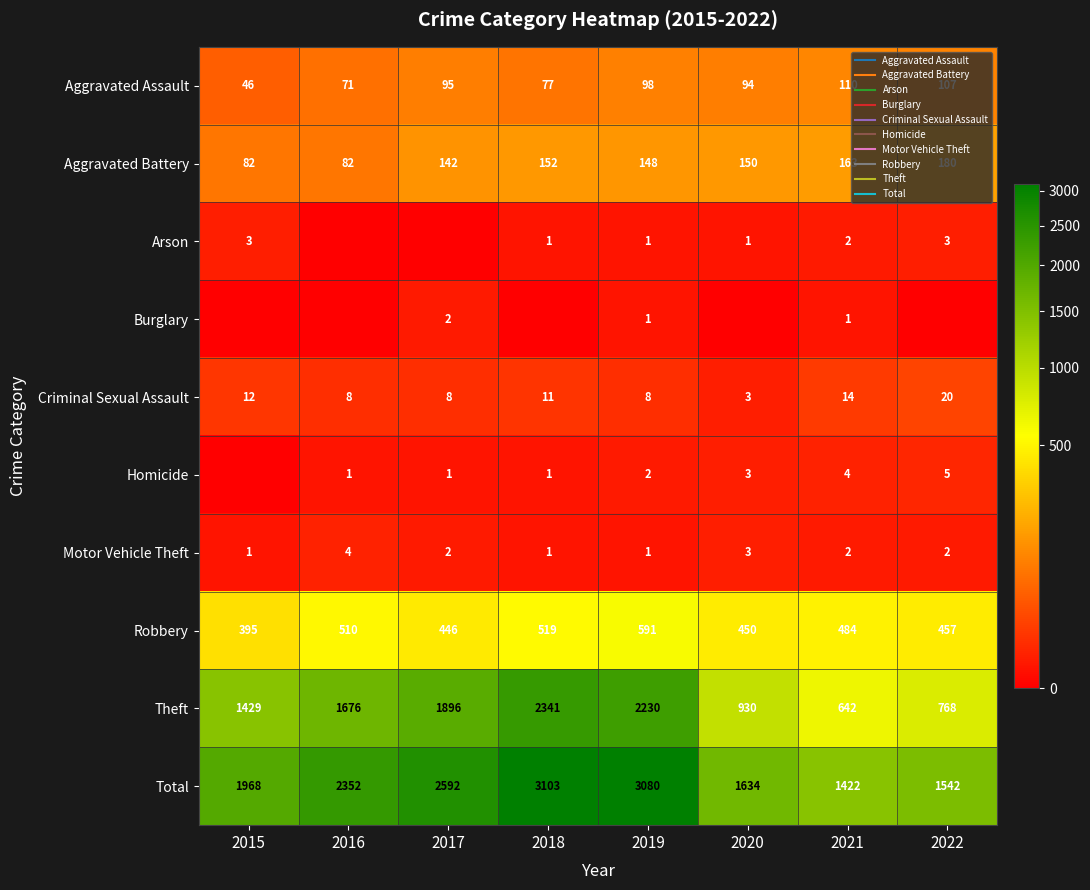

What is the difference between the maximum and minimum values in the Burglary series?

2